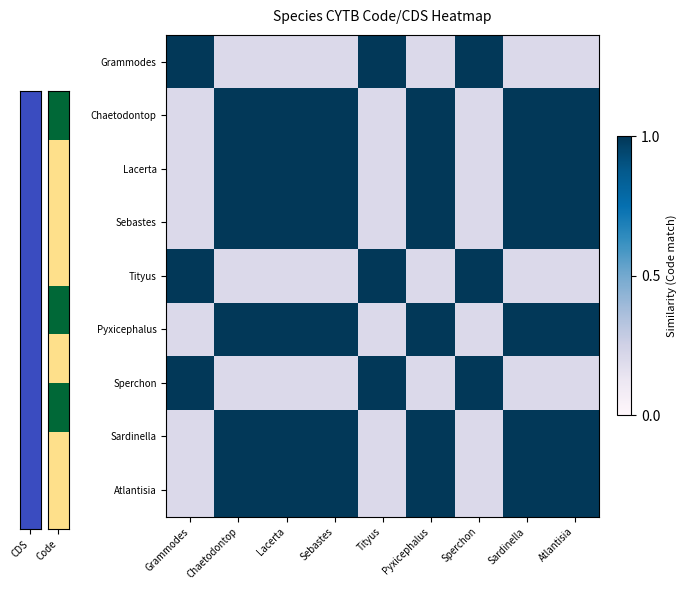

Which category has the highest value across all series?

Grammodes